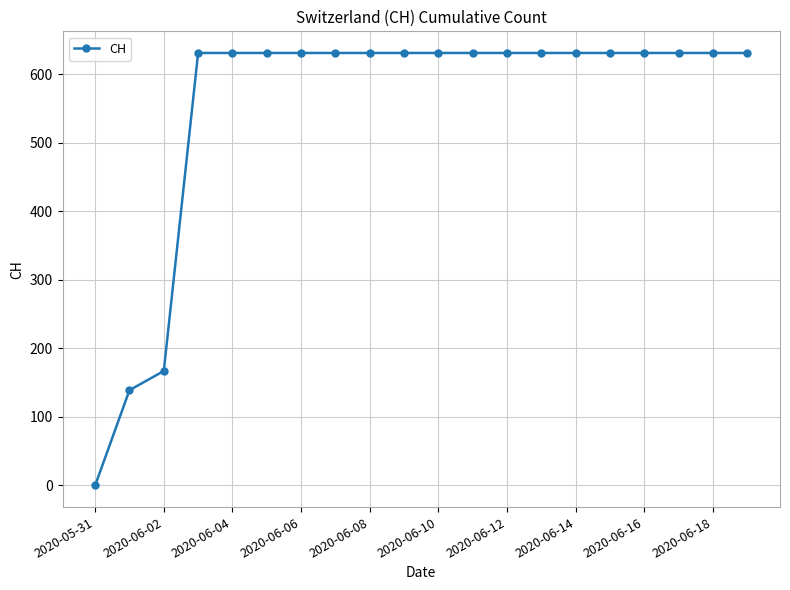

What is the value of the 9th point from the left?

631